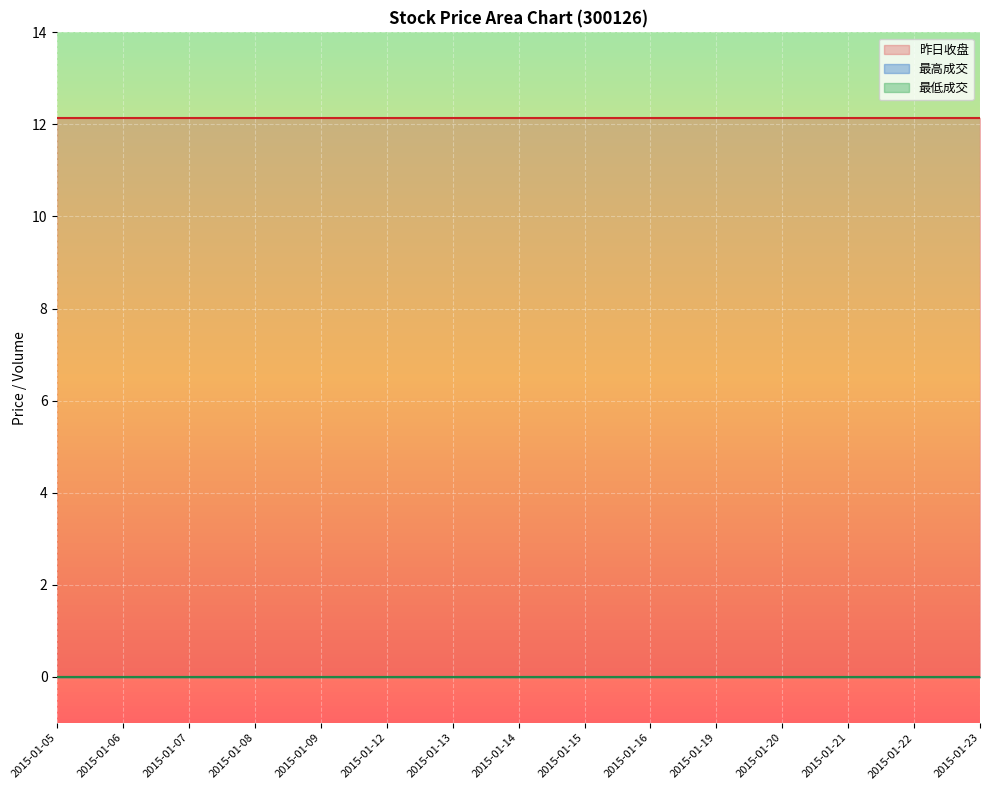

At which label is 최저성교 closest to 0?

2015-01-05